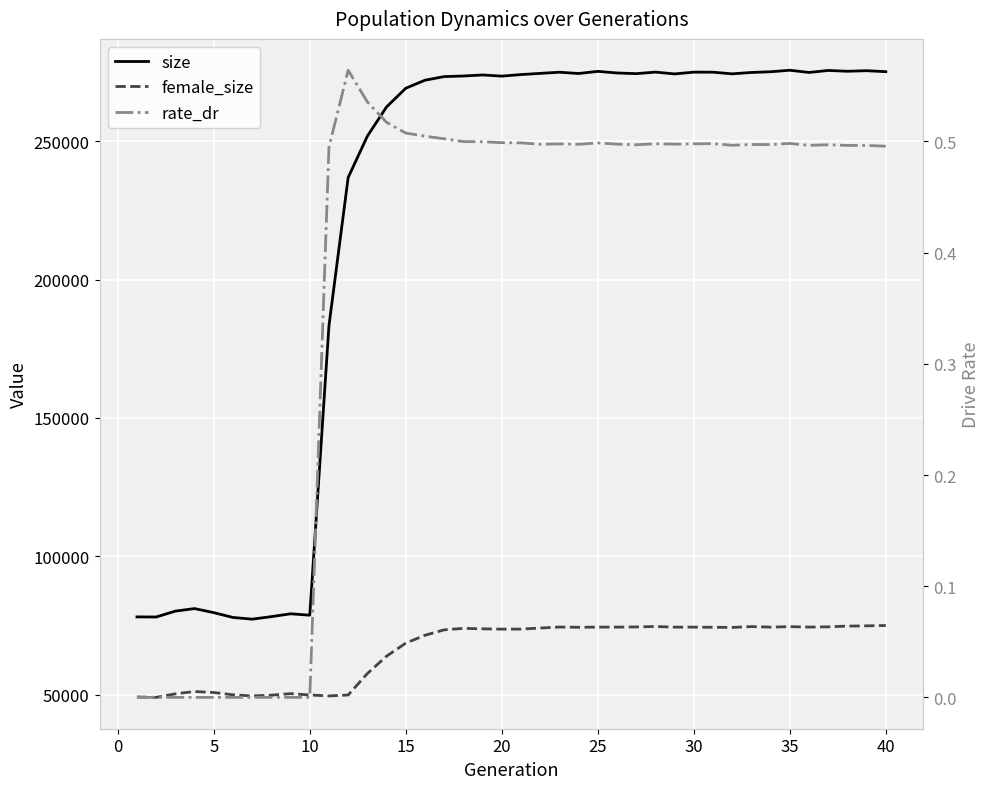

Rank the series by their average value, from highest to lowest.

size, female_size, rate_dr